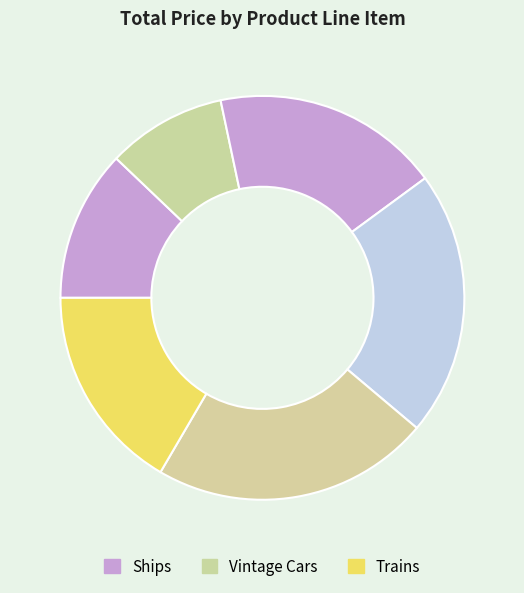

Rank the categories by value from lowest to highest.

Vintage Cars (S24_3816), Ships (S700_1138), Trains (S18_3259), Vintage Cars (S24_3151), Ships (S24_2011), Vintage Cars (S18_4522)